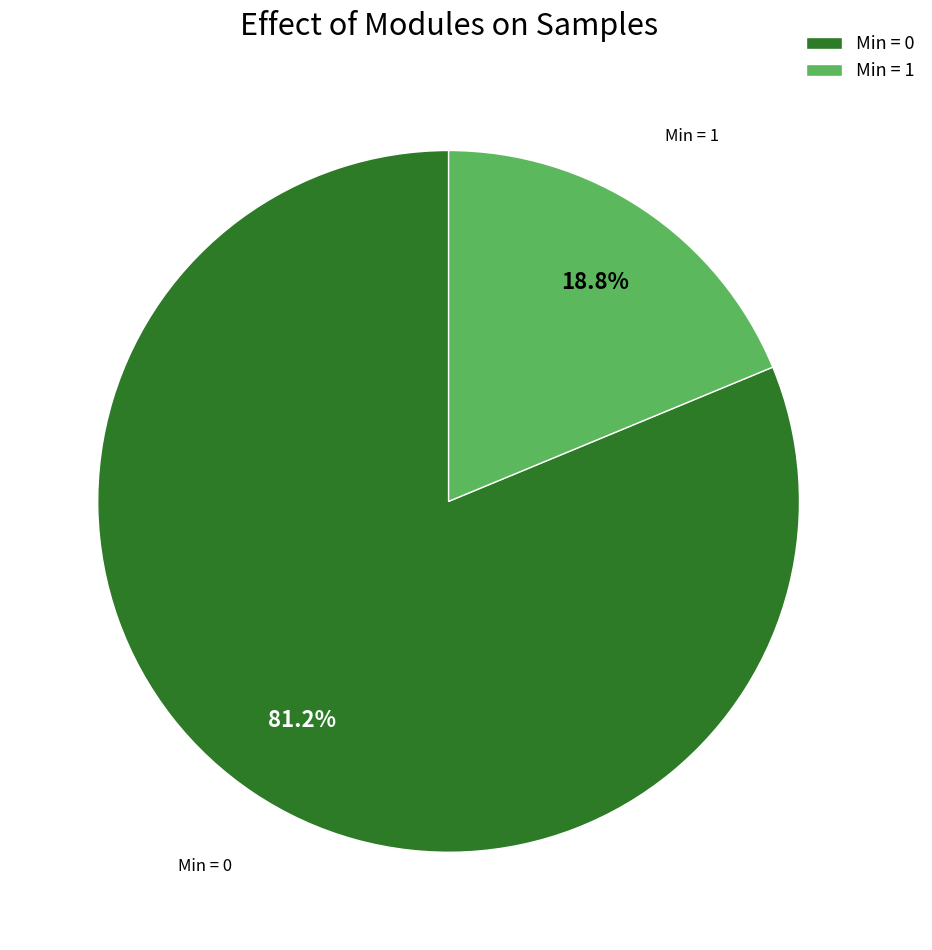

How many slices are in this pie chart?

2